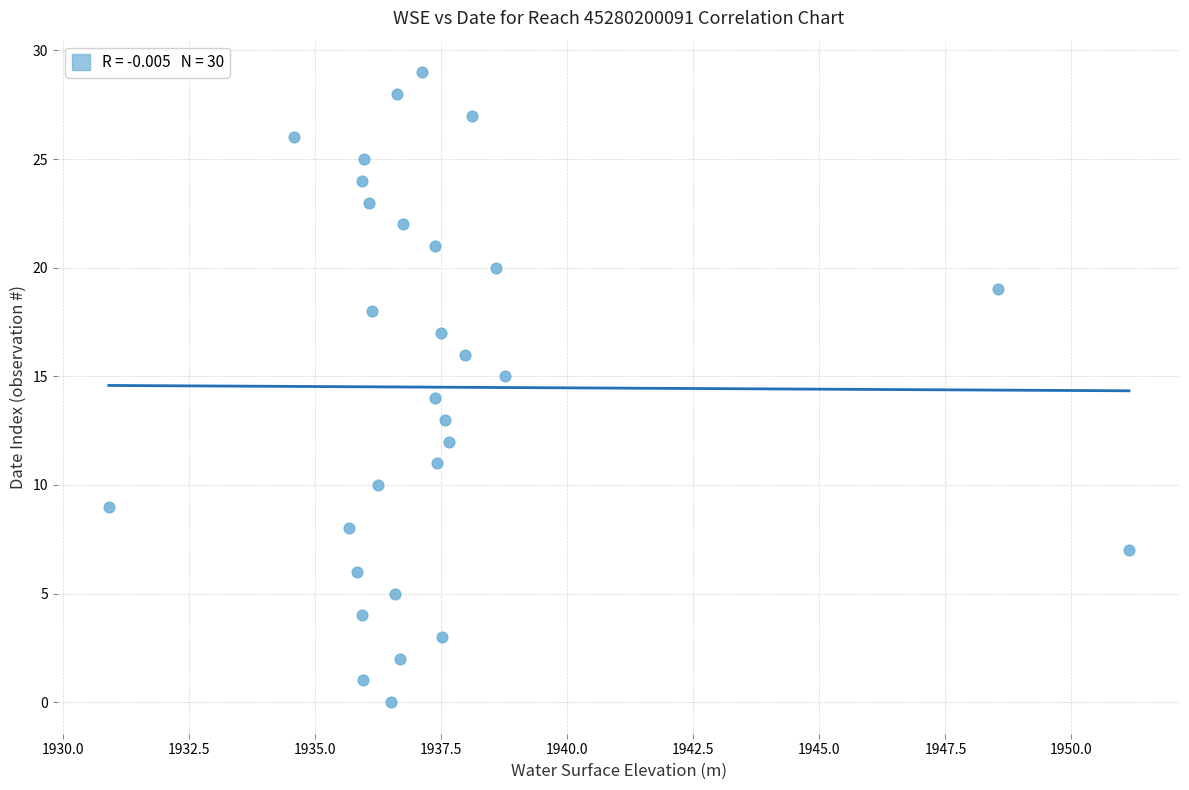

What is the range of Y values (max minus min)?

29